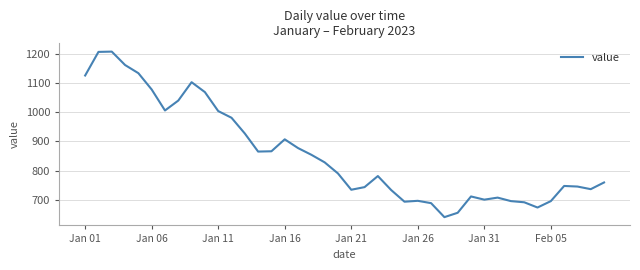

What is the maximum value shown in the chart?

1208